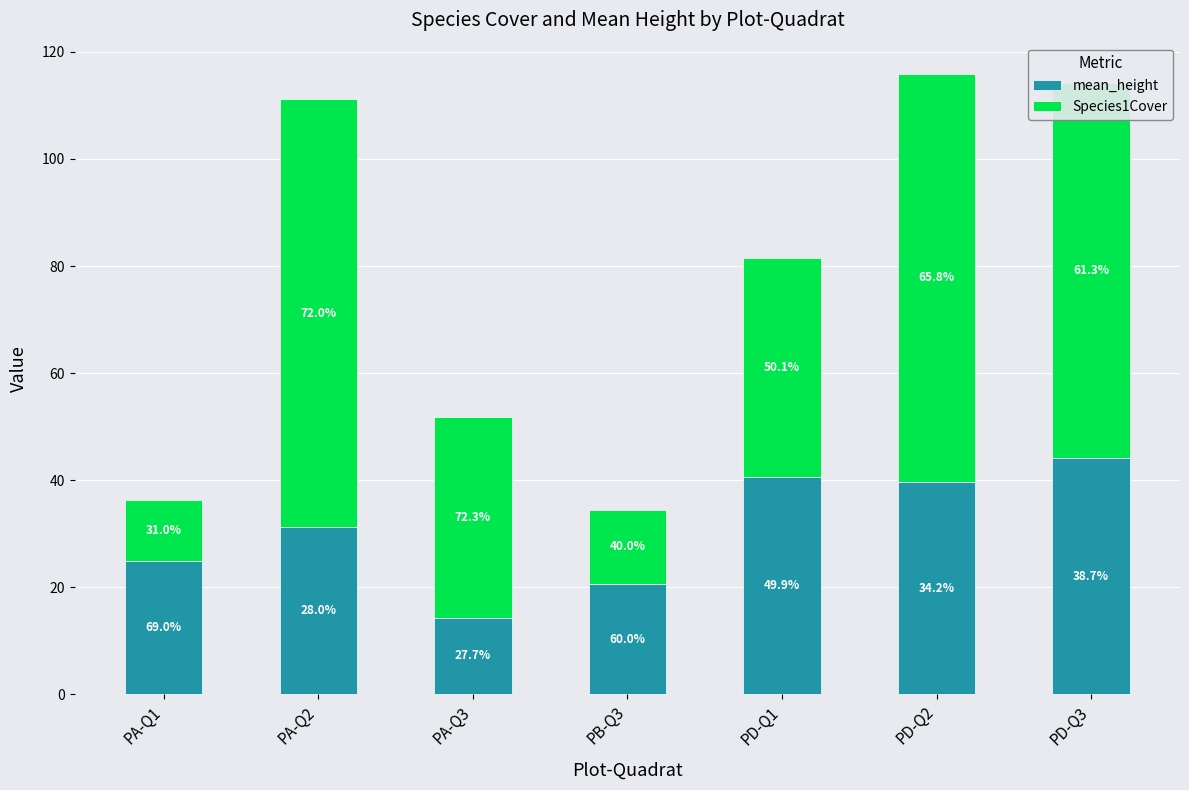

What position from the left is PA-Q2?

2